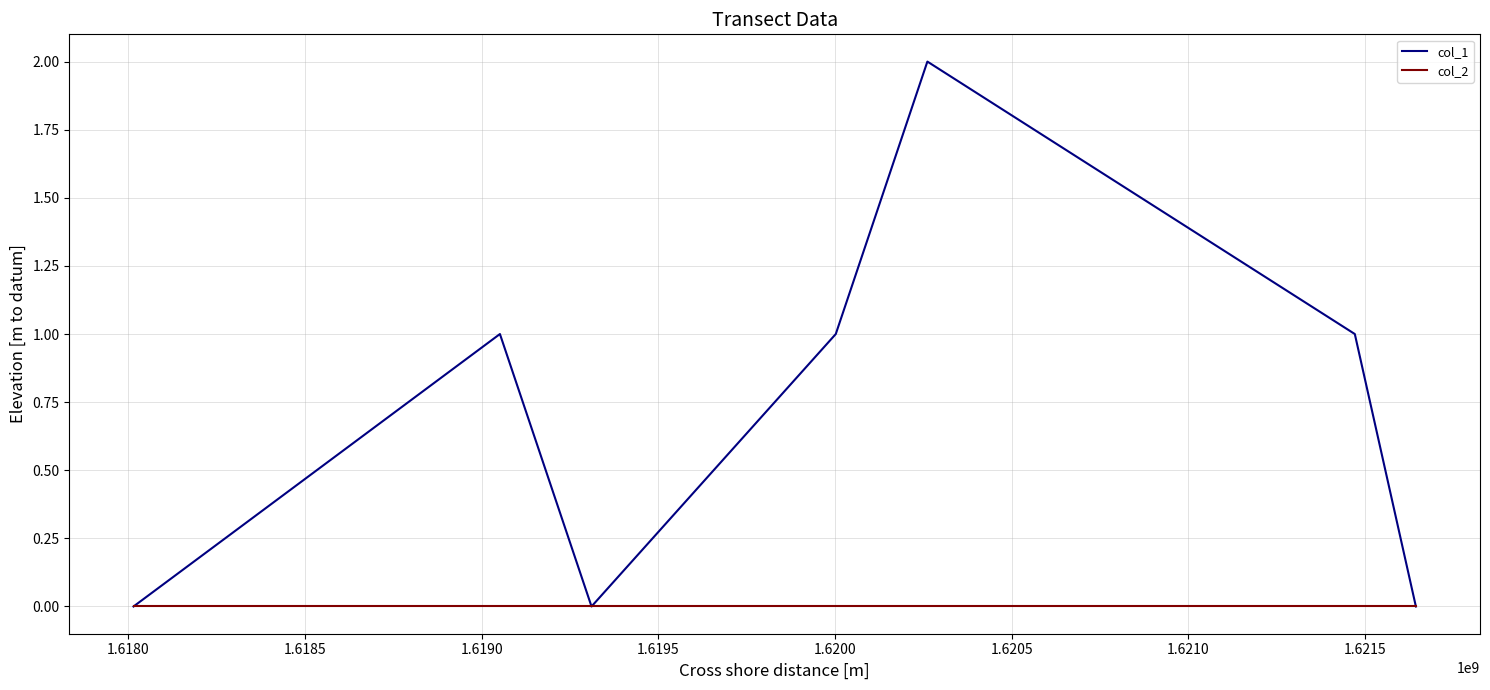

Which series has the widest spread of values?

col_1